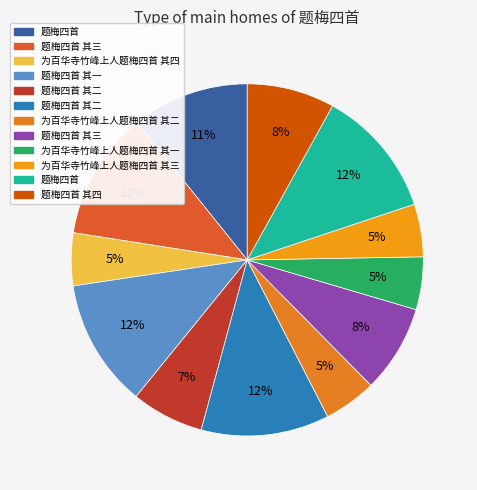

How many segments does this pie chart have?

12